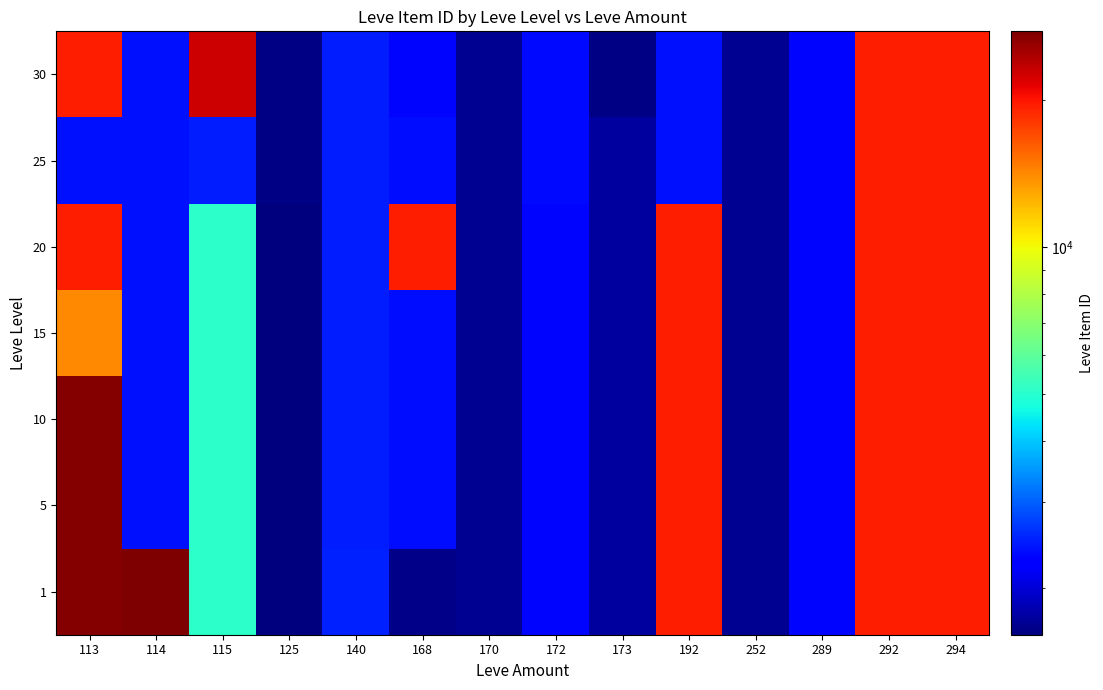

Reading left to right, transcribe all the data shown in this chart.

1: 113=27128	114=27713	115=5091	125=1609	140=2507	168=1648	170=1684	172=2342	173=1753	192=19538	252=1694	289=2318	292=19535	294=19546
5: 113=27119	114=2417	115=5091	125=1609	140=2481	168=2392	170=1684	172=2342	173=1753	192=19538	252=1694	289=2318	292=19535	294=19546
10: 113=27119	114=2419	115=5091	125=1609	140=2481	168=2392	170=1684	172=2342	173=1753	192=19538	252=1694	289=2318	292=19535	294=19546
15: 113=14149	114=2420	115=5092	125=1605	140=2481	168=2392	170=1684	172=2342	173=1753	192=19542	252=1694	289=2318	292=19535	294=19546
20: 113=19535	114=2420	115=5092	125=1609	140=2481	168=19538	170=1684	172=2342	173=1753	192=19538	252=1694	289=2318	292=19535	294=19546
25: 113=2397	114=2421	115=2485	125=1625	140=2481	168=2392	170=1684	172=2350	173=1753	192=2397	252=1694	289=2320	292=19535	294=19546
30: 113=19514	114=2421	115=22899	125=1625	140=2481	168=2321	170=1684	172=2350	173=1633	192=2397	252=1694	289=2321	292=19535	294=19546